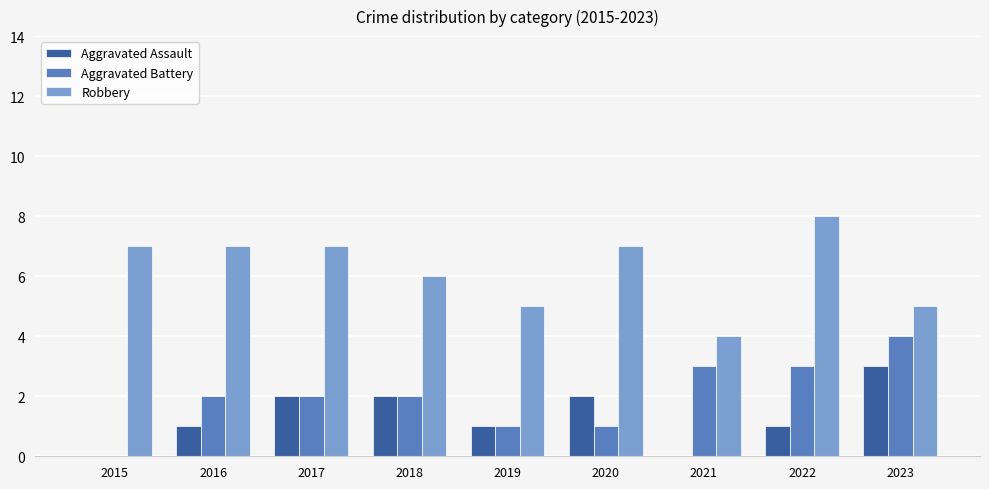

True or false: Aggravated Assault has a value of 0 at 2021.

True